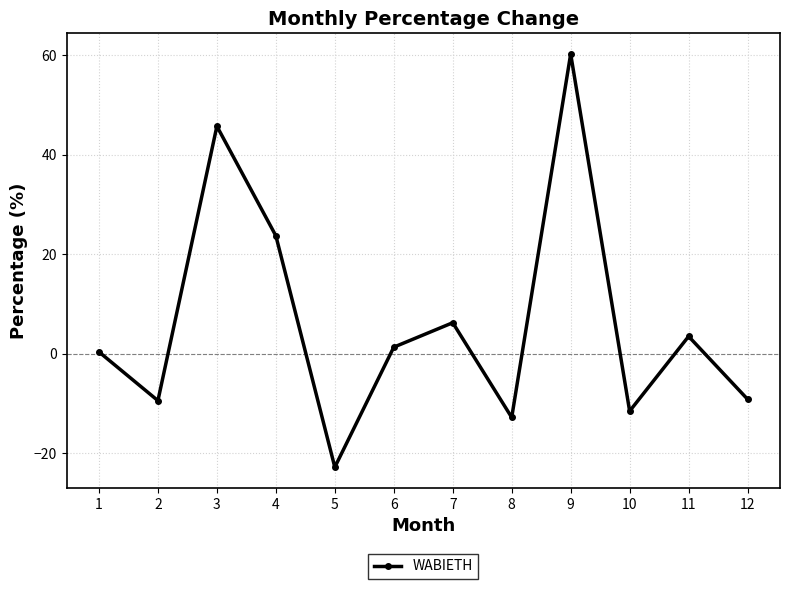

What is the smallest value displayed?

-22.8